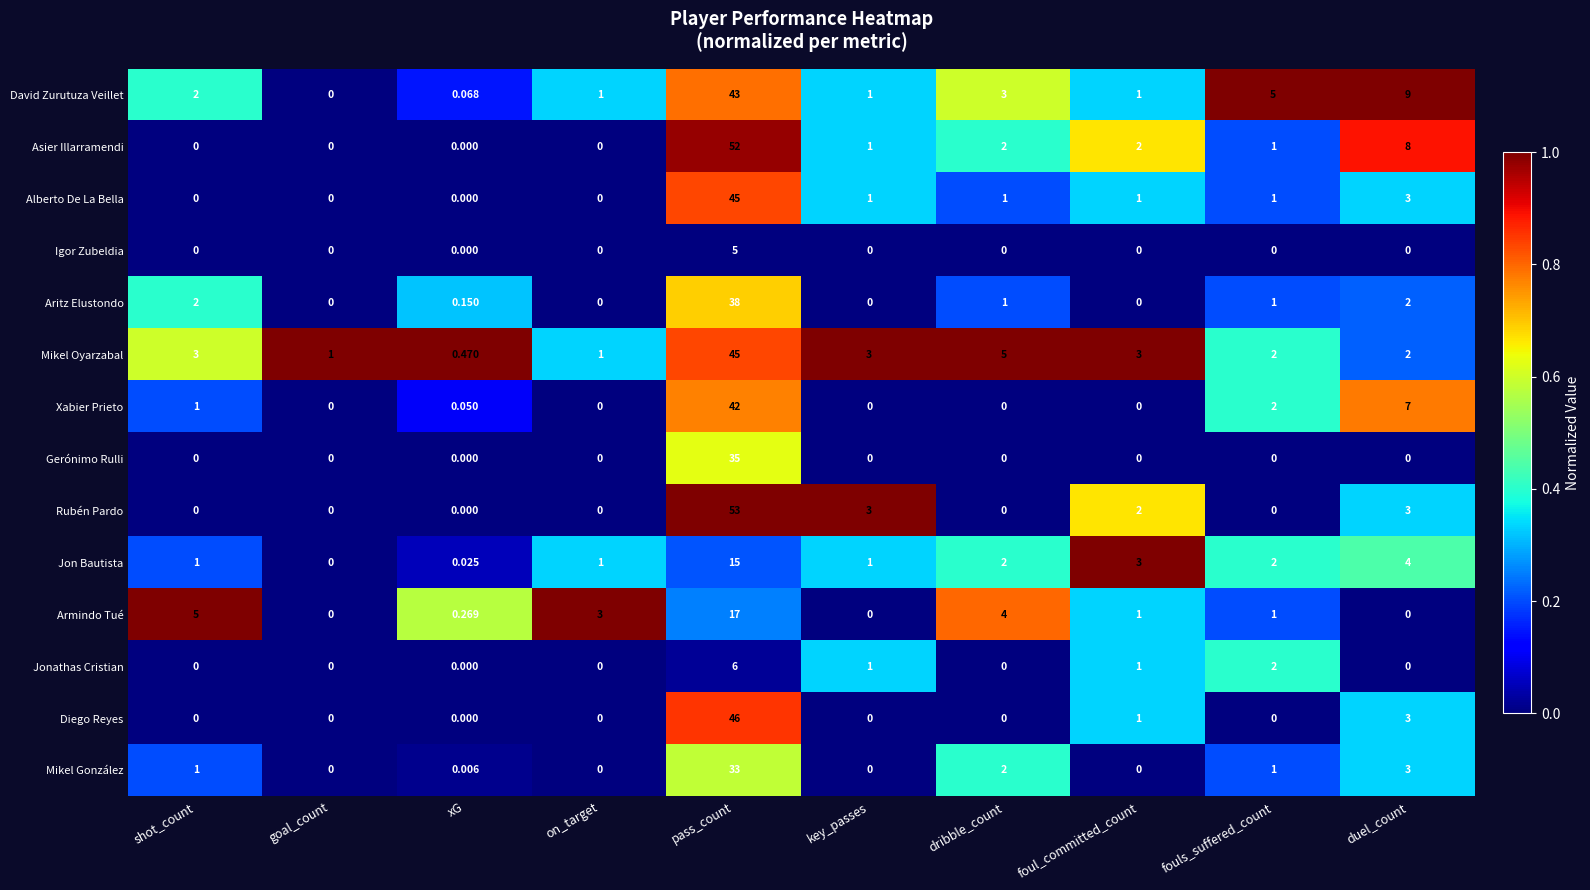

Which series has the widest spread of values?

Rubén Pardo